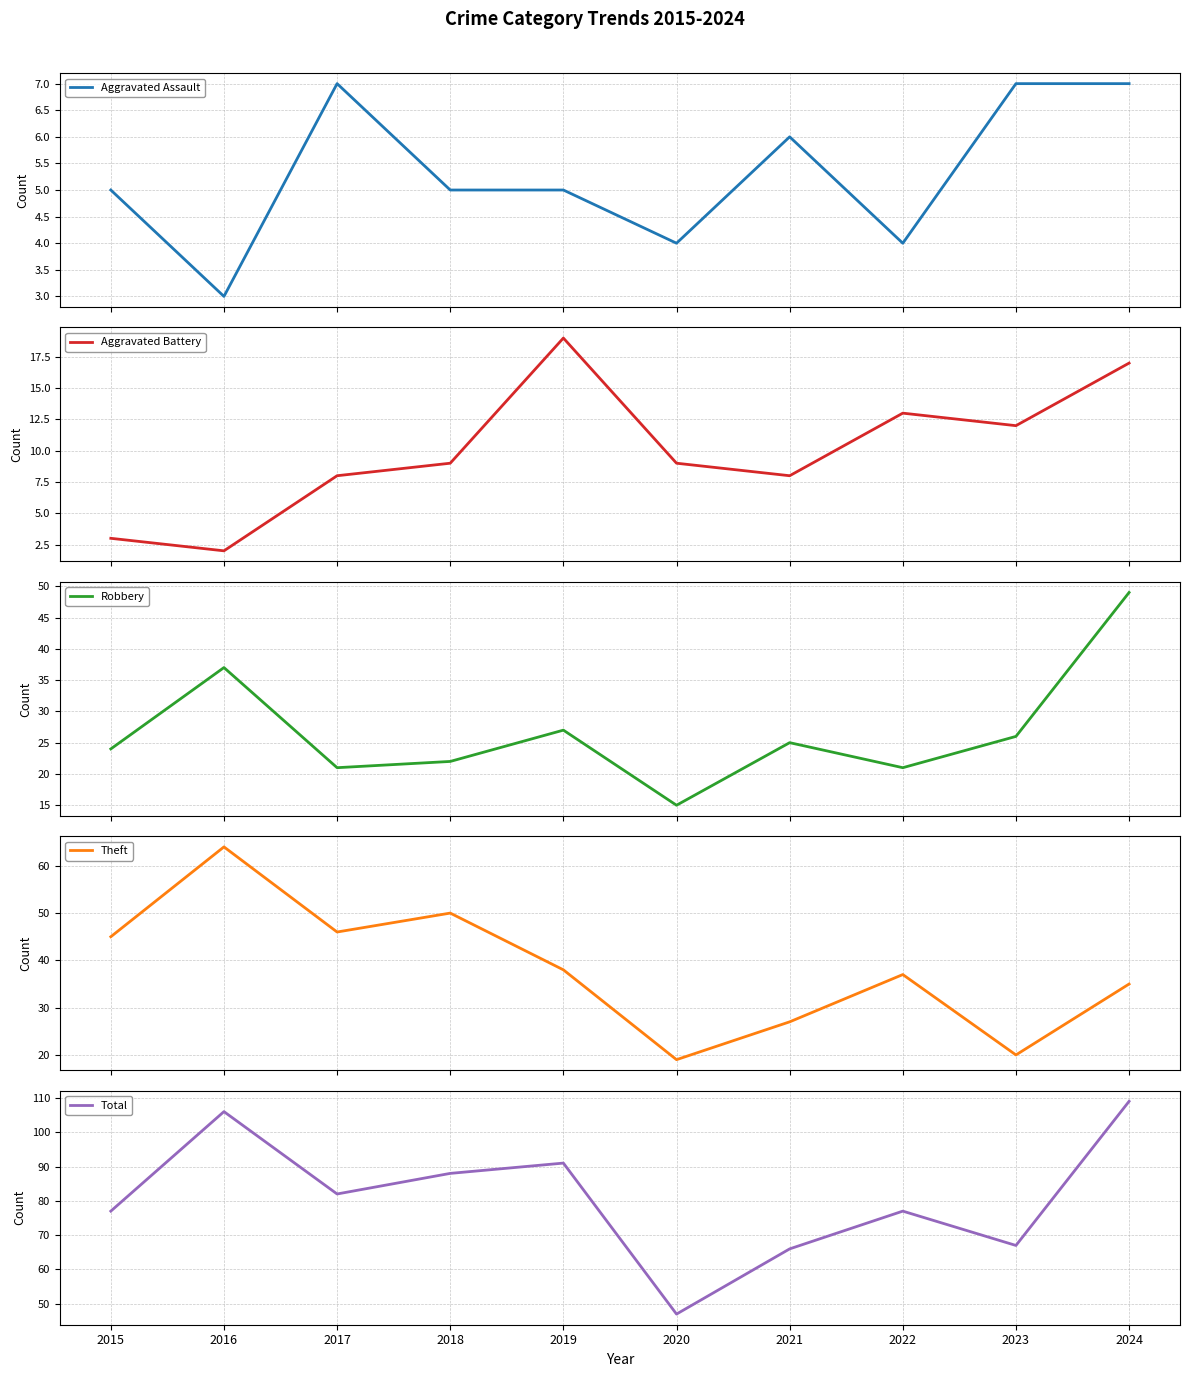

What is the maximum value for Theft?

64